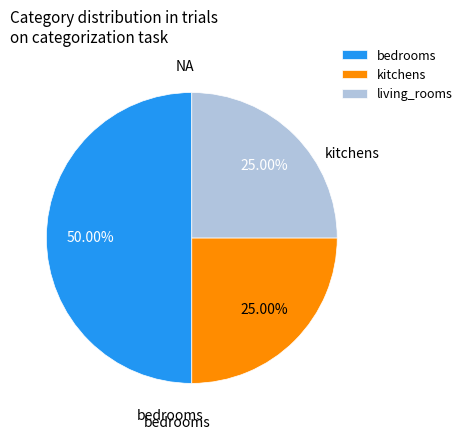

To the nearest percent, what percentage of the pie is bedrooms?

50%